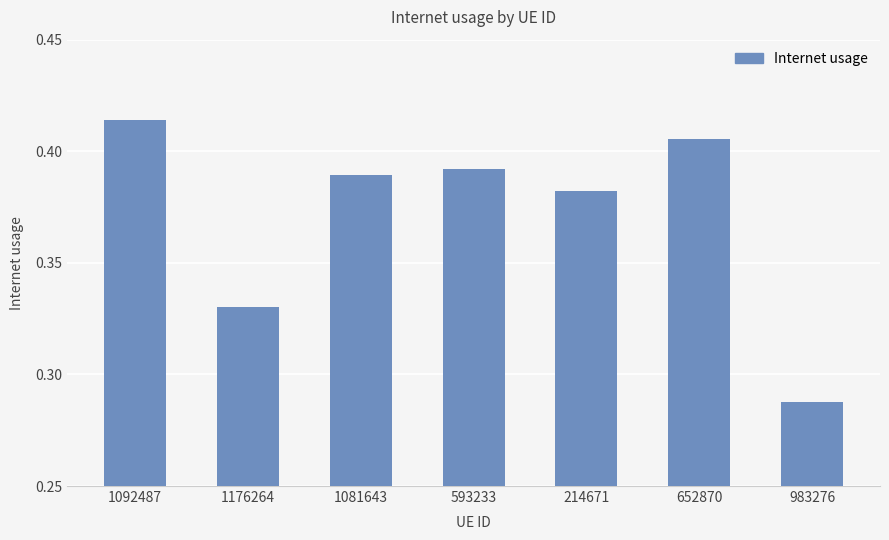

Which has a higher value, 983276 or 593233?

593233